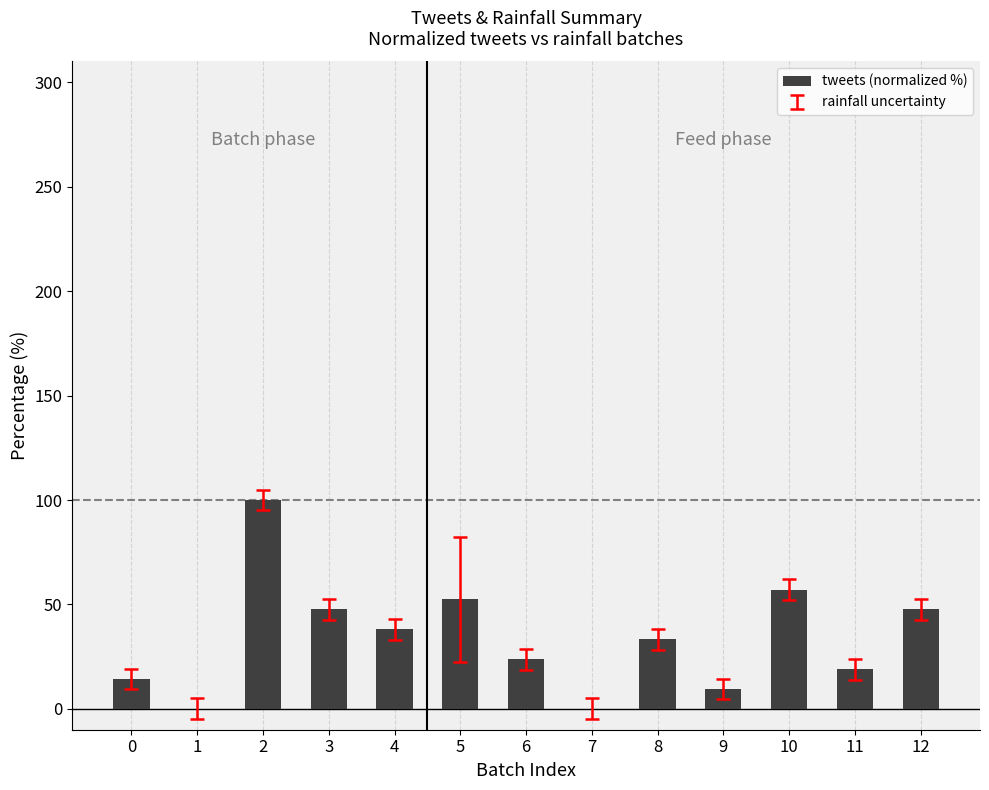

Reading left to right, what are all the values shown in this chart?

0=14.3	1=0.0	2=100.0	3=47.6	4=38.1	5=52.4	6=23.8	7=0.0	8=33.3	9=9.5	10=57.1	11=19.0	12=47.6